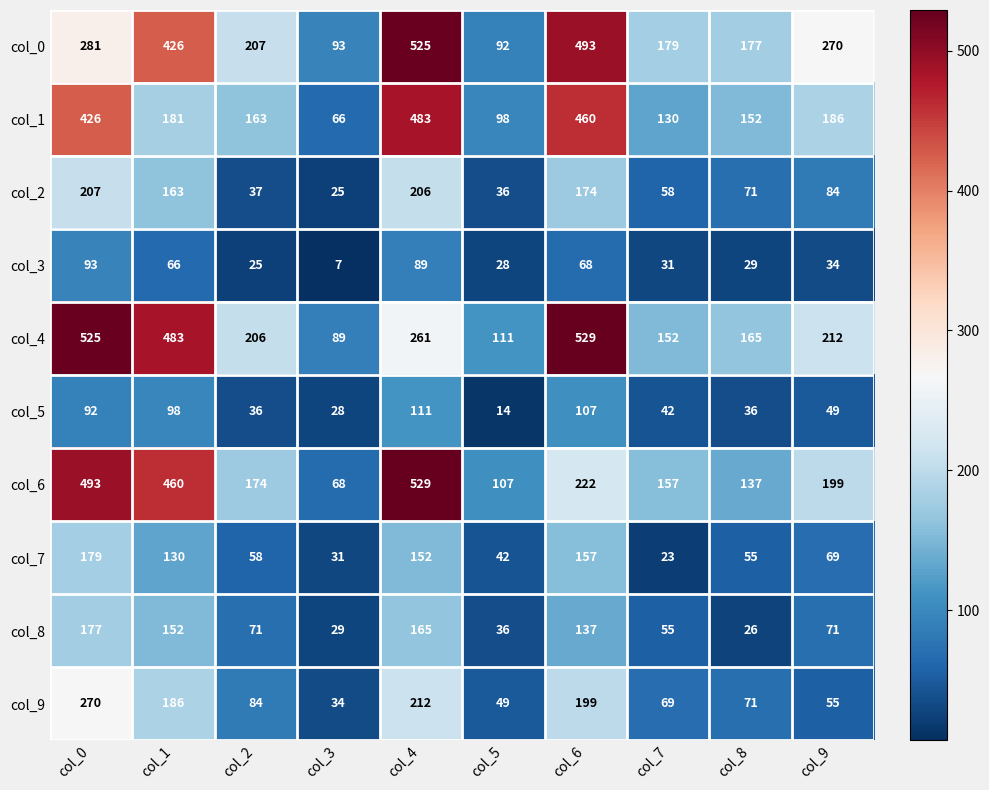

At how many categories does at least one series exceed 73?

10